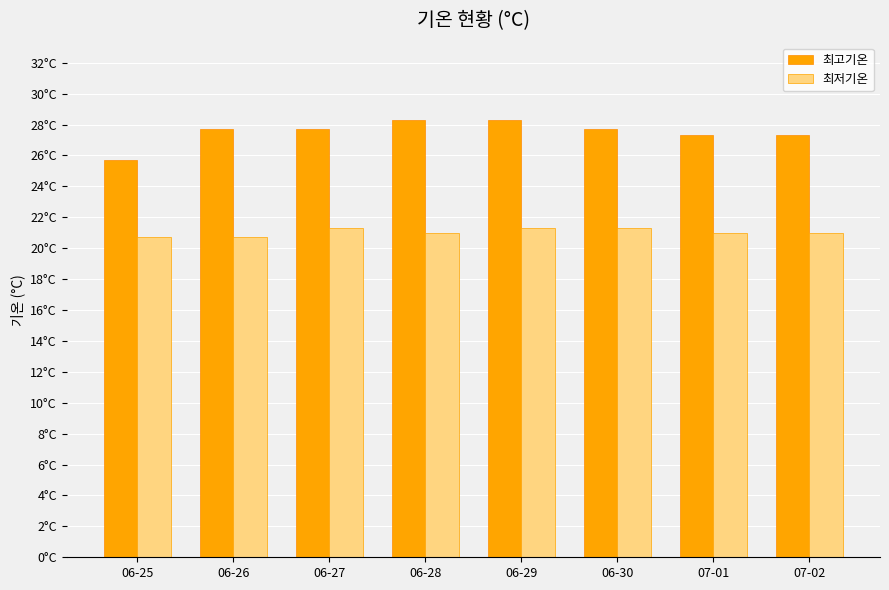

The value of 최저기온 at 06-26 is 29.5. True or false?

False